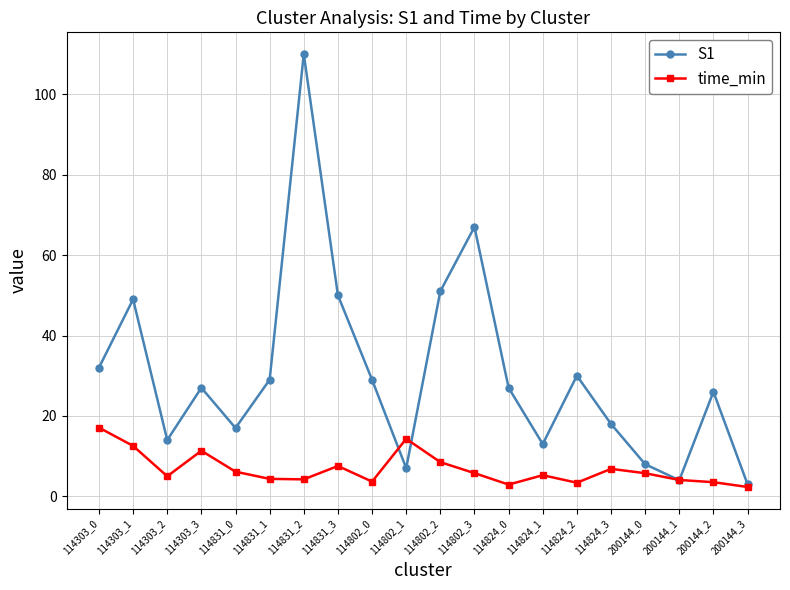

What is the sum of the S1 values at 114303_2 and 114831_1?

43.0